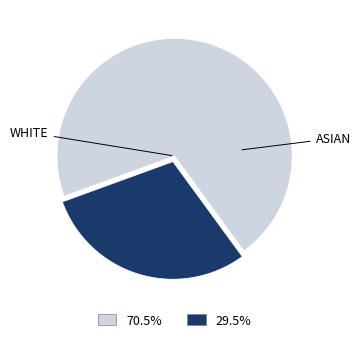

How many slices are in this pie chart?

2